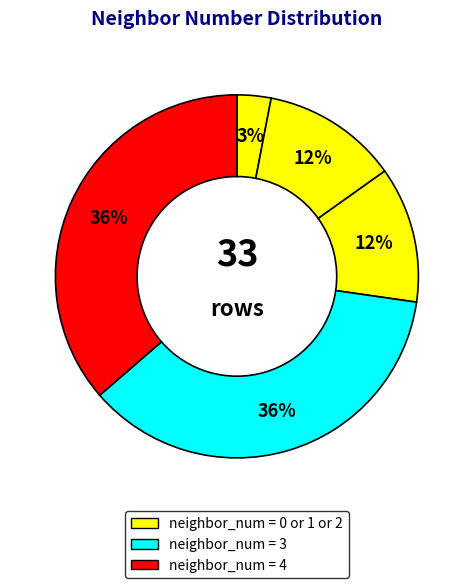

Is there any slice that represents more than half of the pie?

No